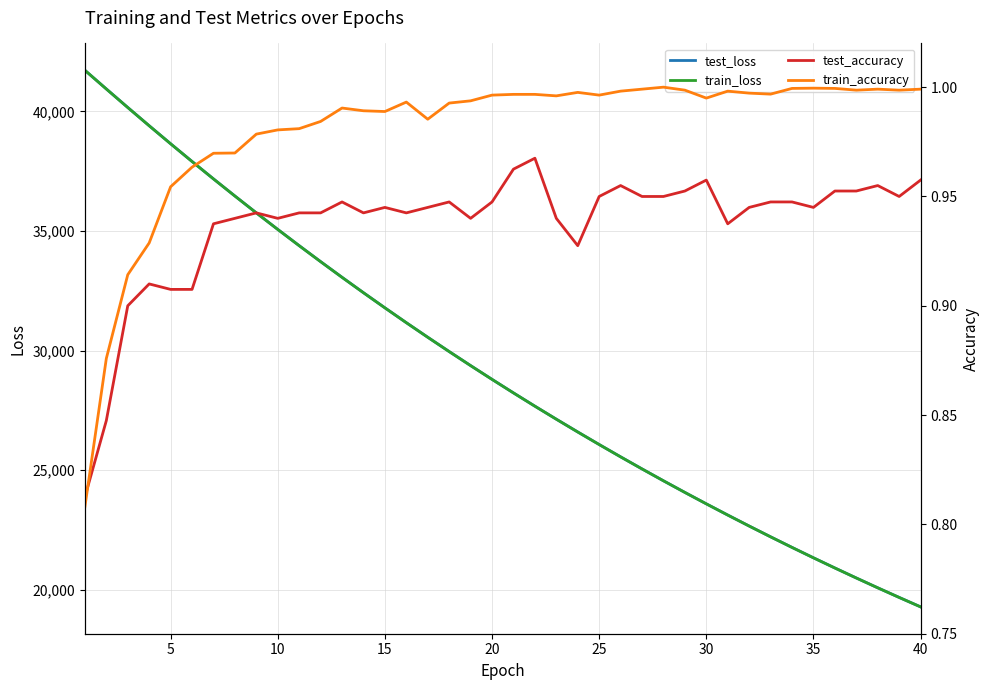

What is the value of the test_accuracy point at the 26th from the left?

0.9